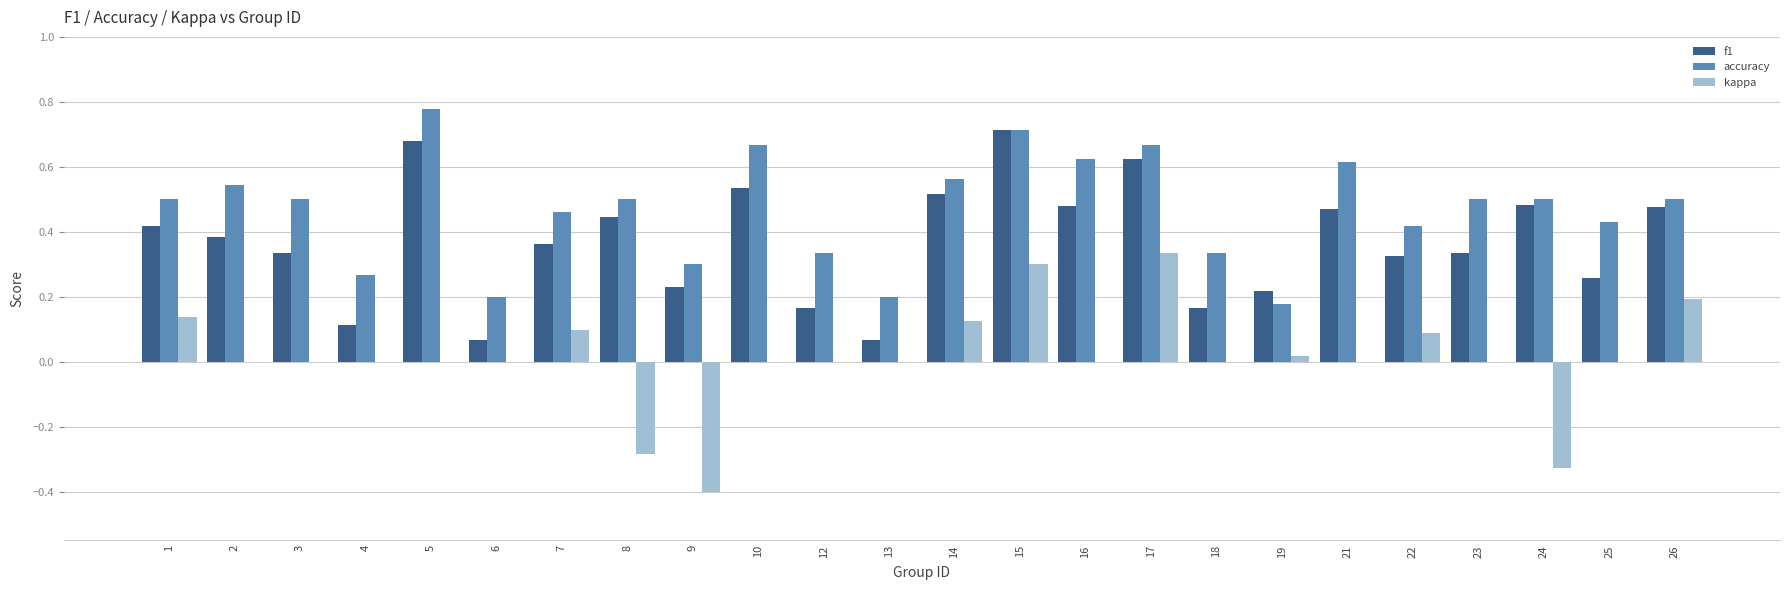

Is it true that accuracy equals 0.2 at 6?

True